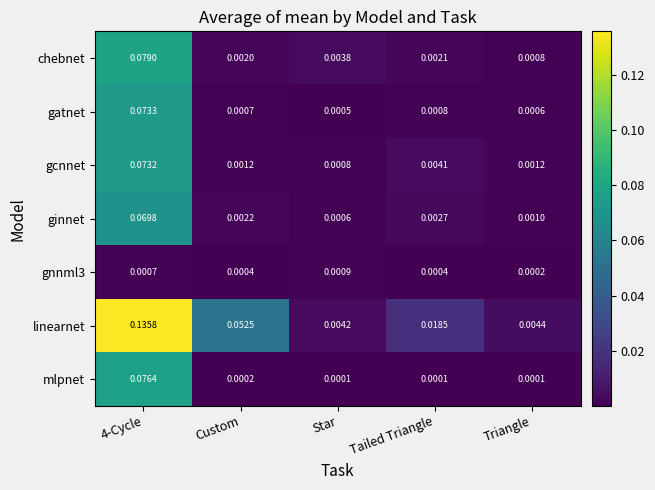

Between Star and Tailed Triangle, which series saw the biggest shift?

linearnet